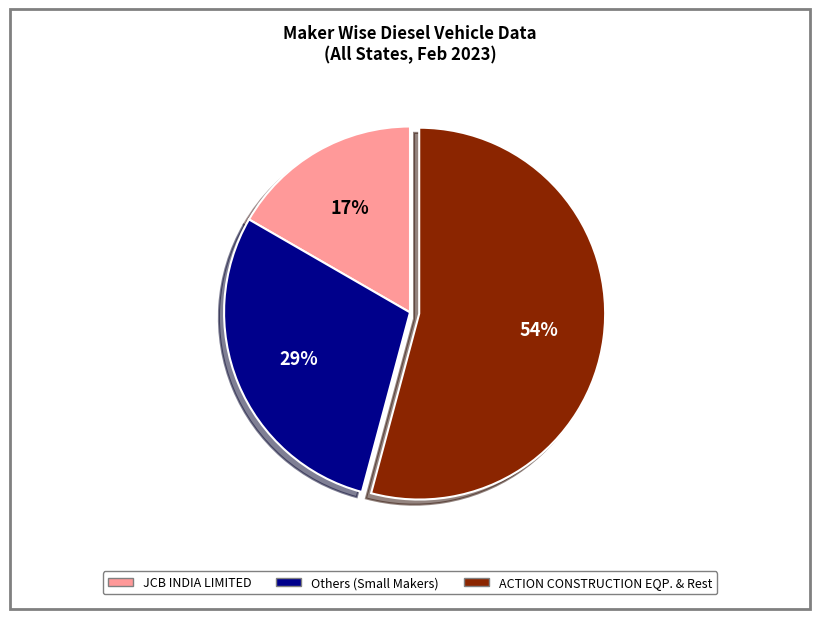

To the nearest percent, what is the difference between the largest and smallest slice percentages?

37%